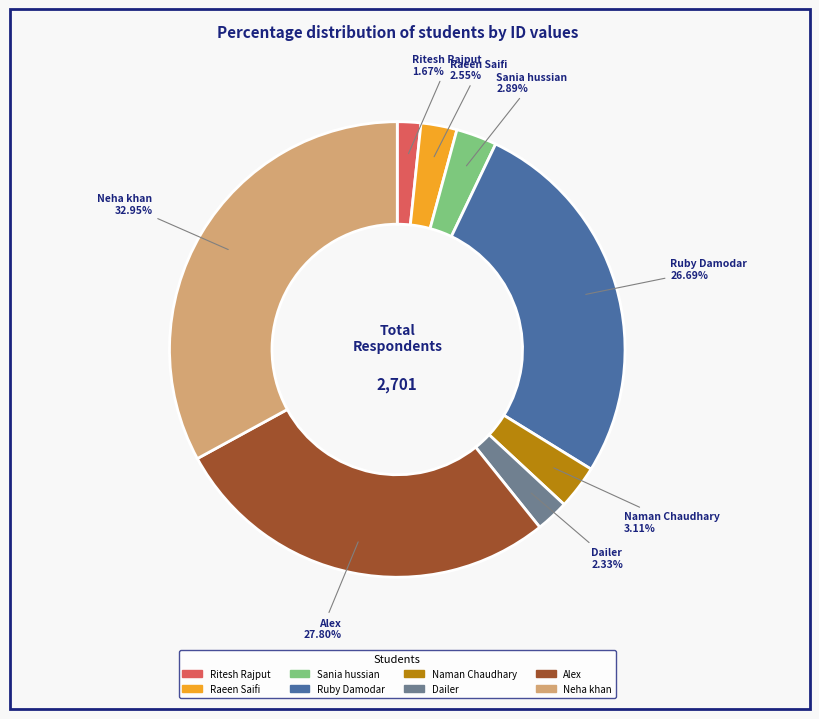

To the nearest percent, what is the difference between the Dailer and Naman Chaudhary slice percentages?

1%